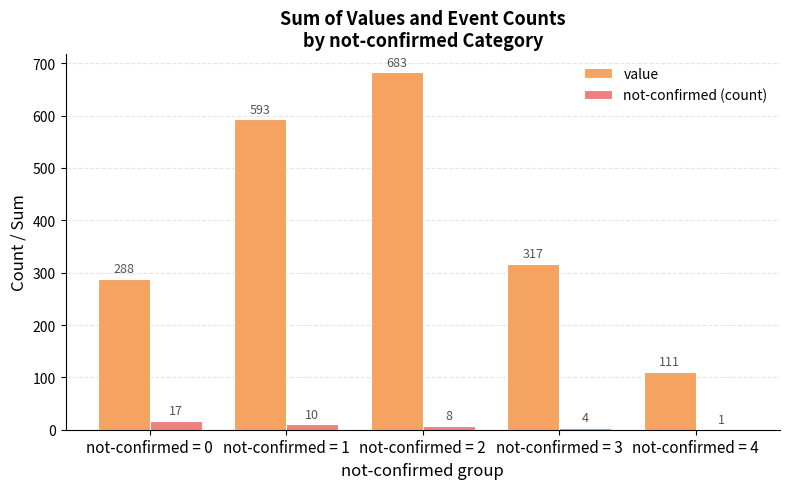

At which category does the chart reach its peak across all series?

not-confirmed = 2